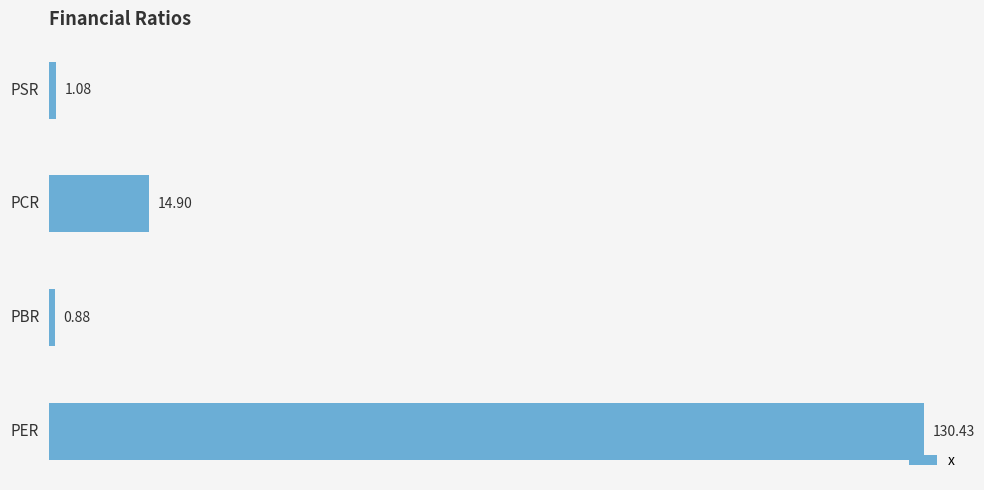

List the labels in order of value, smallest first.

PBR, PSR, PCR, PER